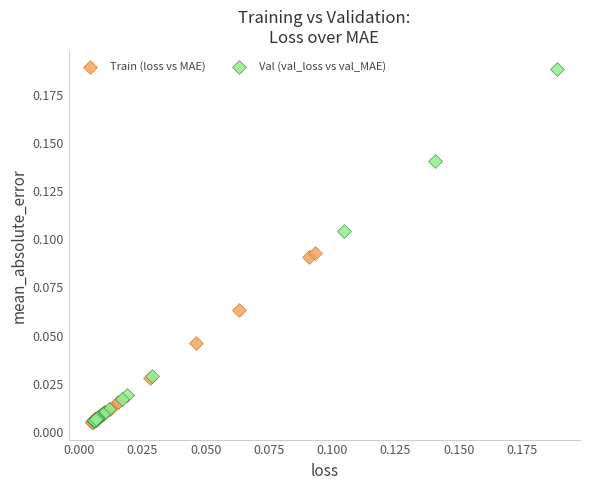

Which series reaches the maximum Y coordinate?

Val (val_loss vs val_MAE)